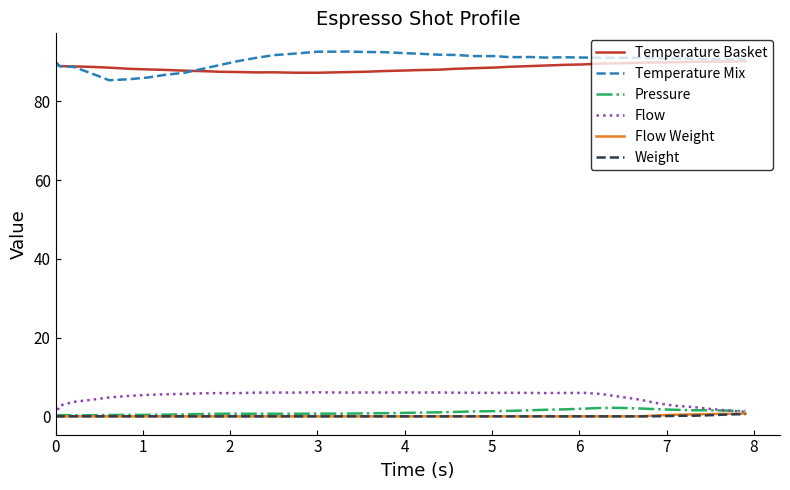

What is the maximum value for Flow?

6.1